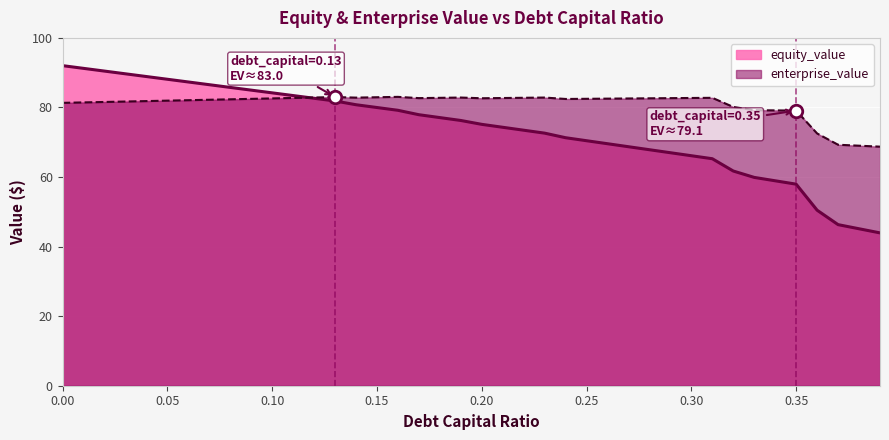

What is the maximum value for enterprise_value?

83.0